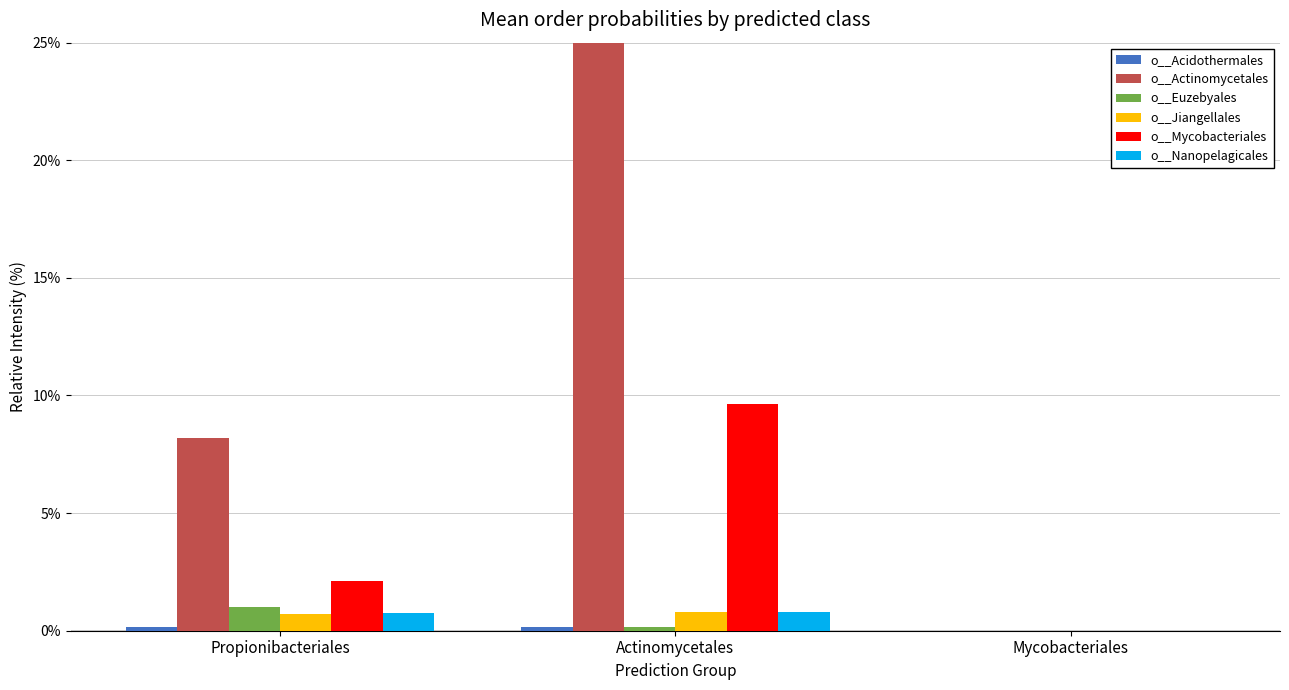

What is the total value across all series at Actinomycetales?

0.6